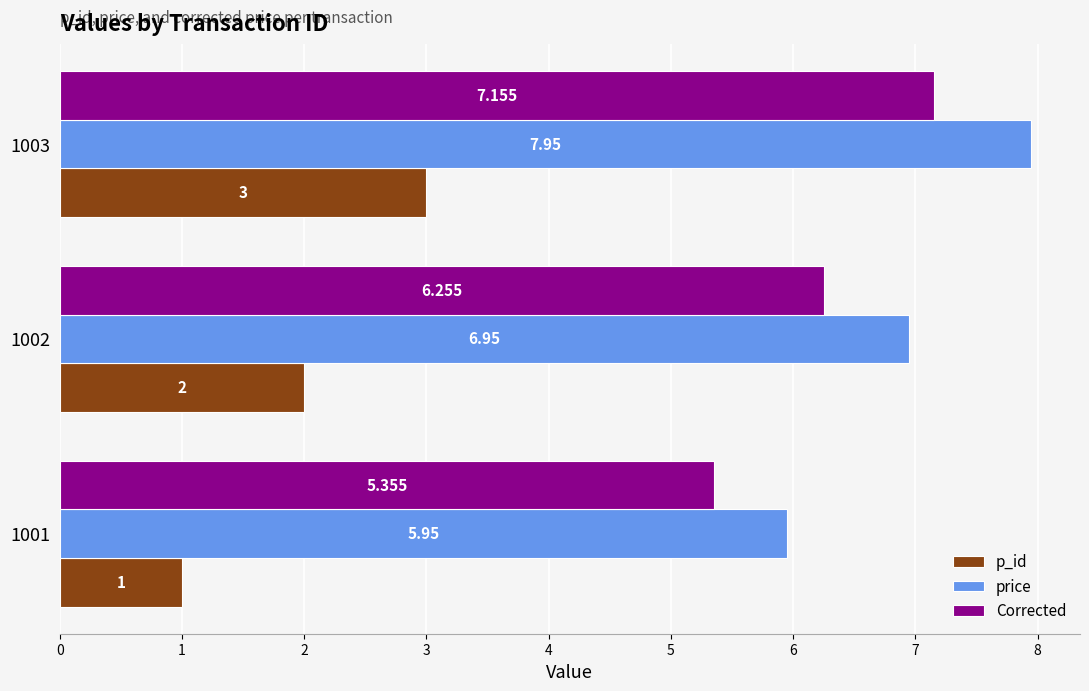

At which category is the sum across all series the highest?

1003